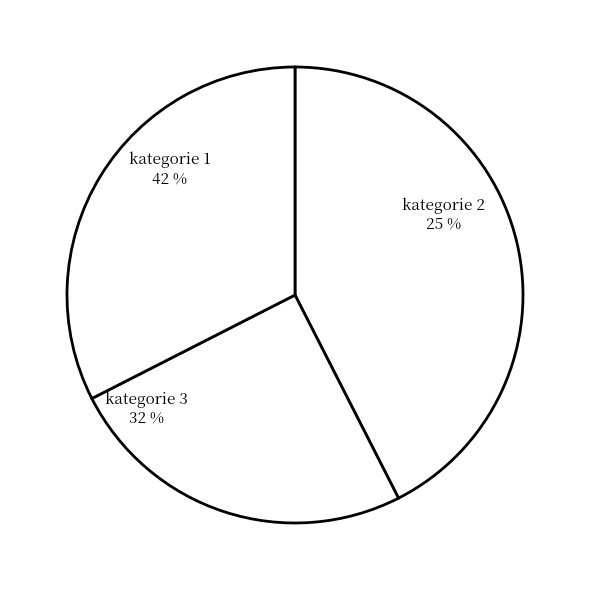

To the nearest percent, what is the combined percentage of 1 and 3?

56%